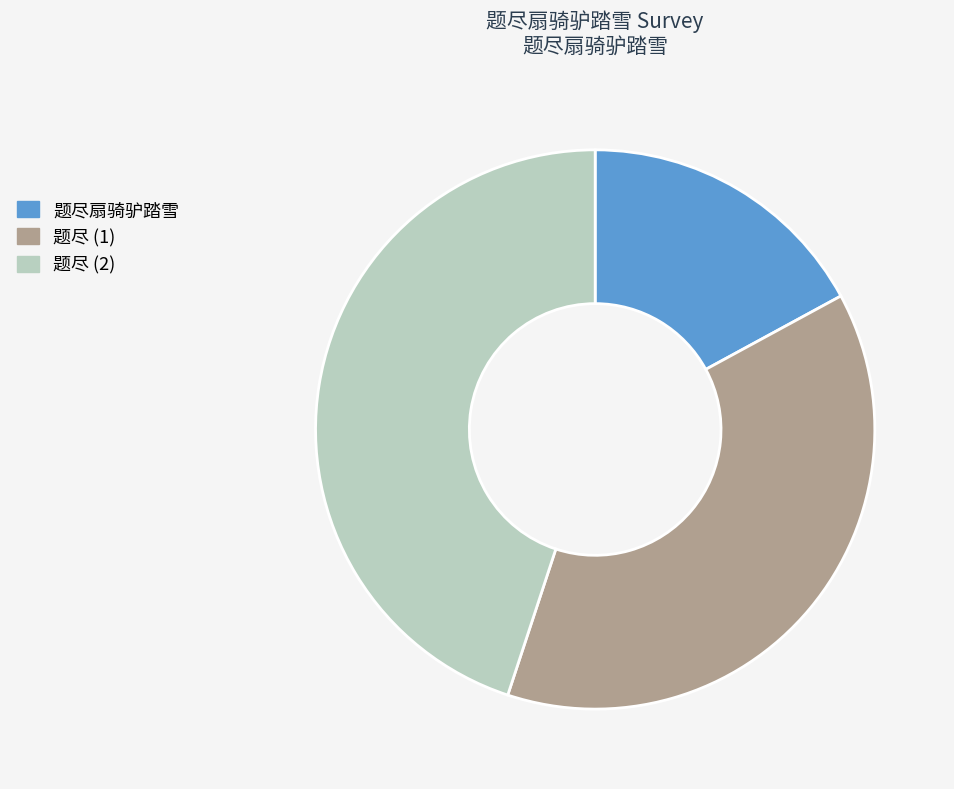

Does 题尽 (2) represent more than half of the total?

No